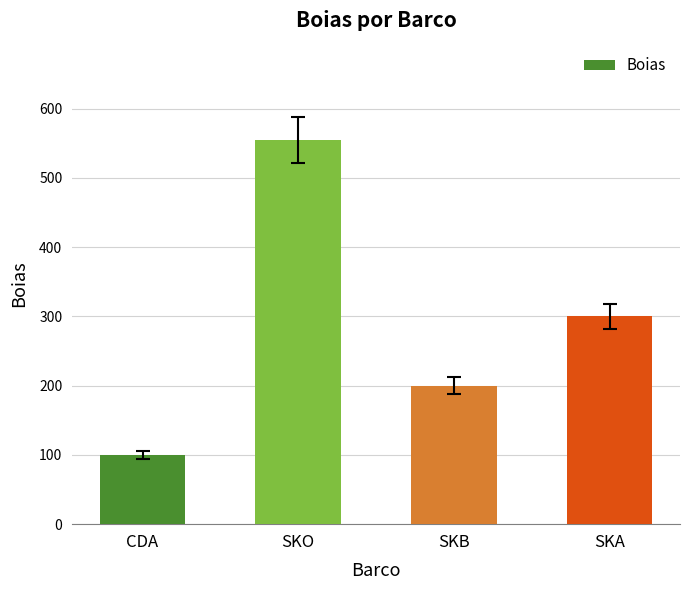

Between SKA and SKO, which is larger?

SKO